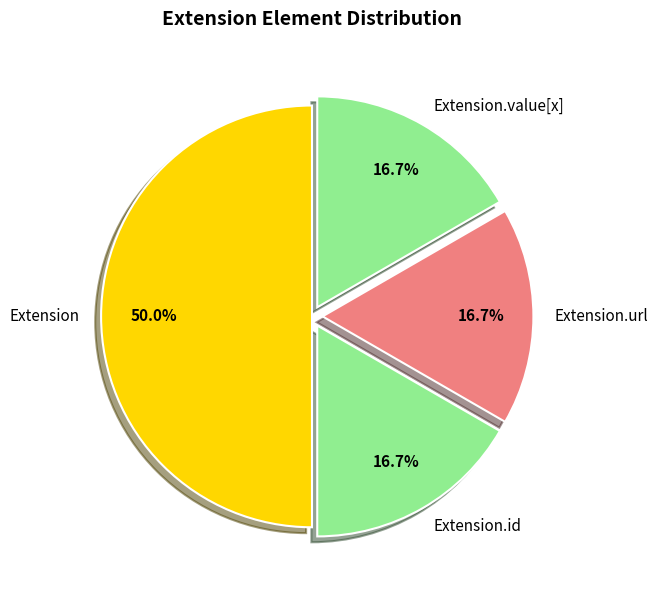

Is it true that Extension.value[x] is 36% of the pie?

False